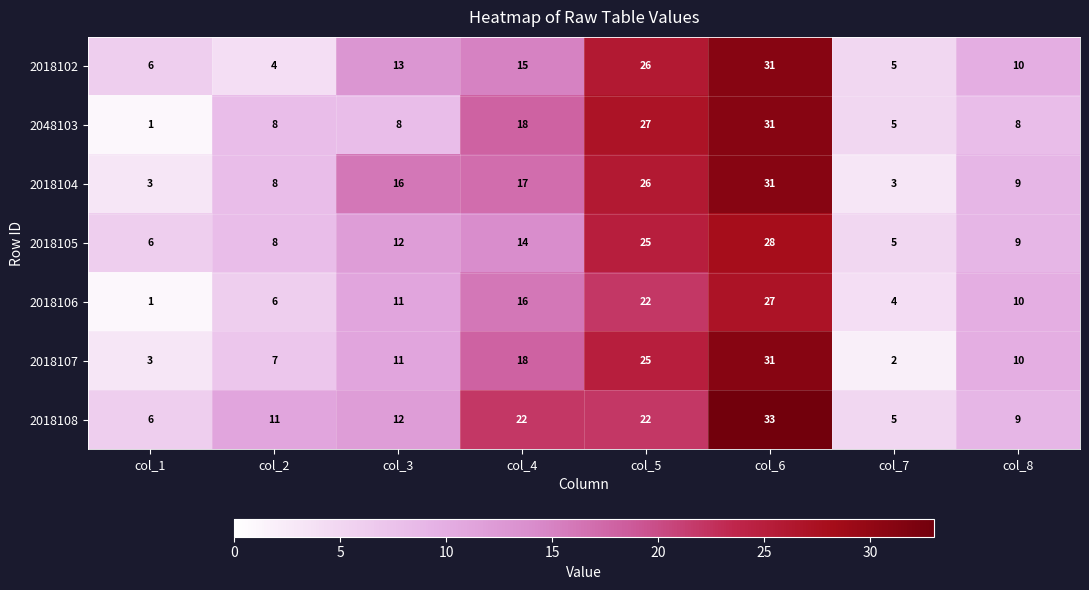

How many categories are shown in the chart?

8